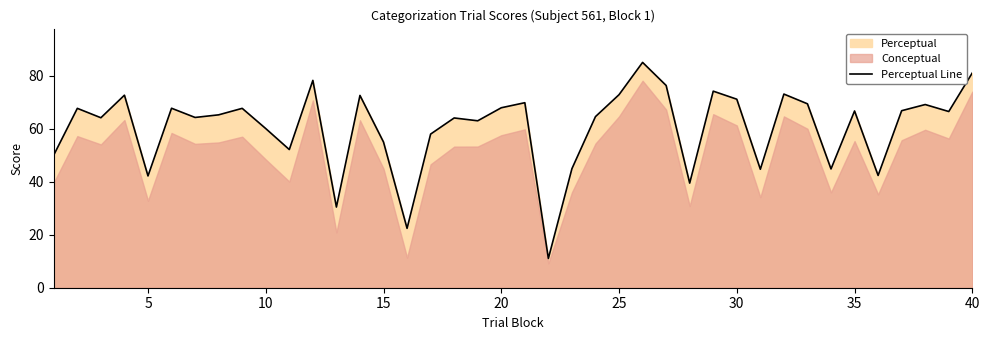

What is the greatest value displayed?

85.1